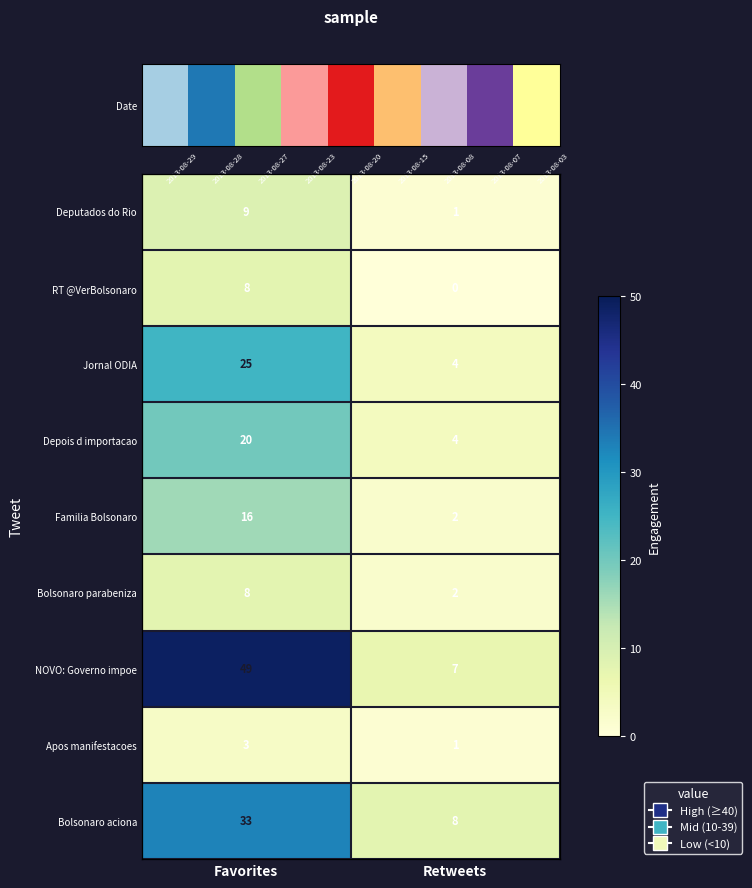

What is the maximum value for row_2?

25